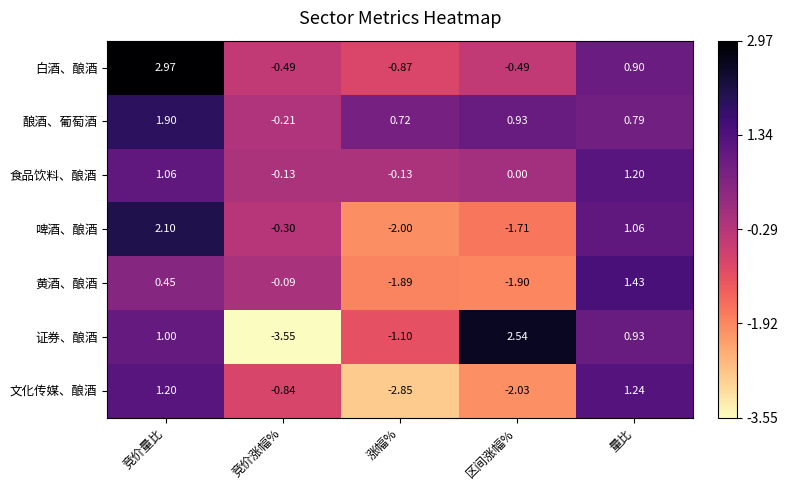

At which category is the sum across all series the highest?

竞价量比